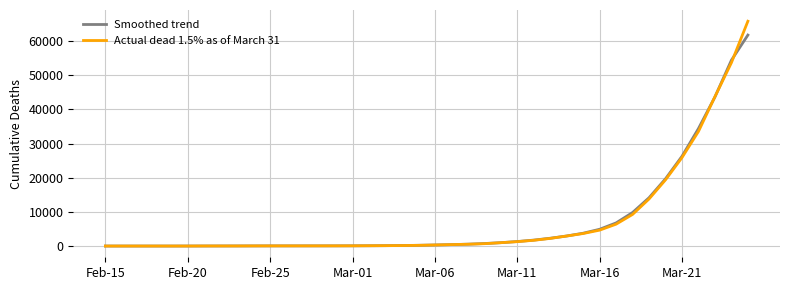

Is this an area chart (filled region under the line)?

No